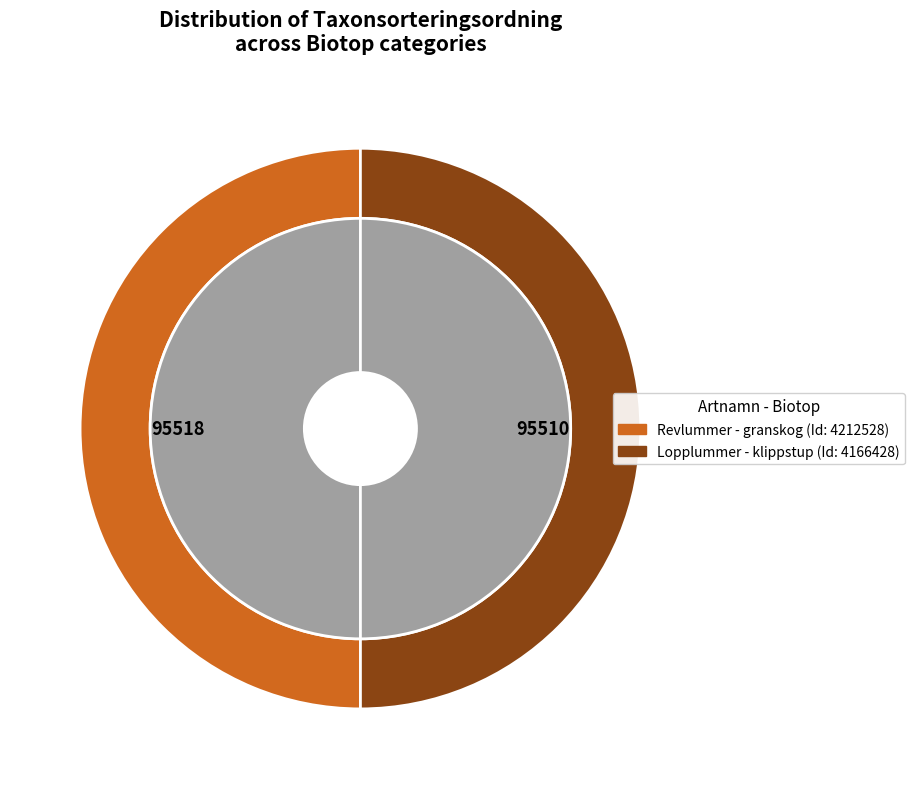

How many slices are in this pie chart?

2